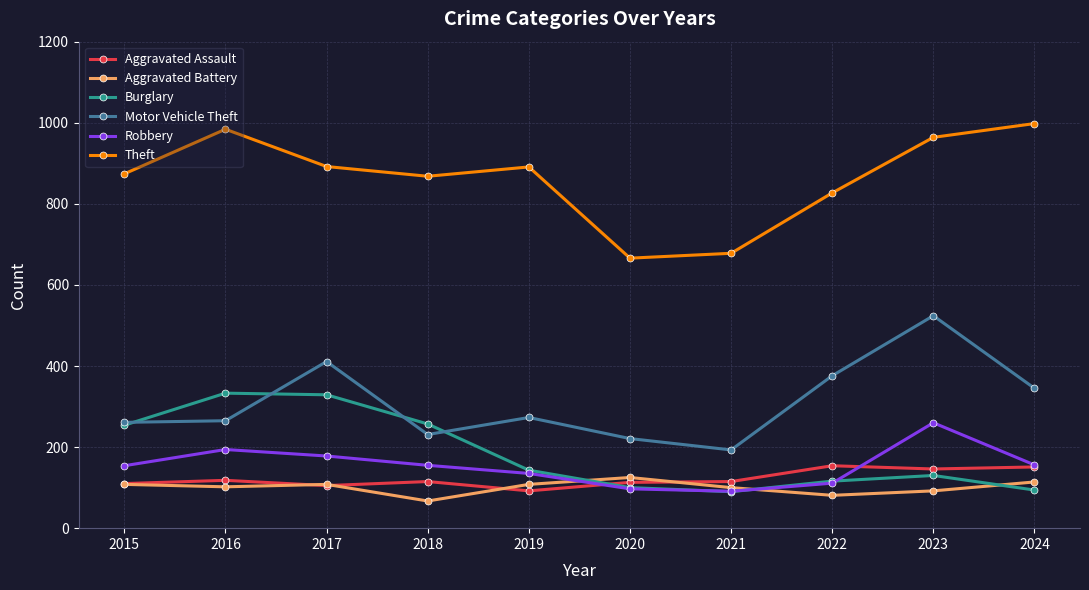

True or false: Burglary has more than 0 points higher than both neighbors.

True